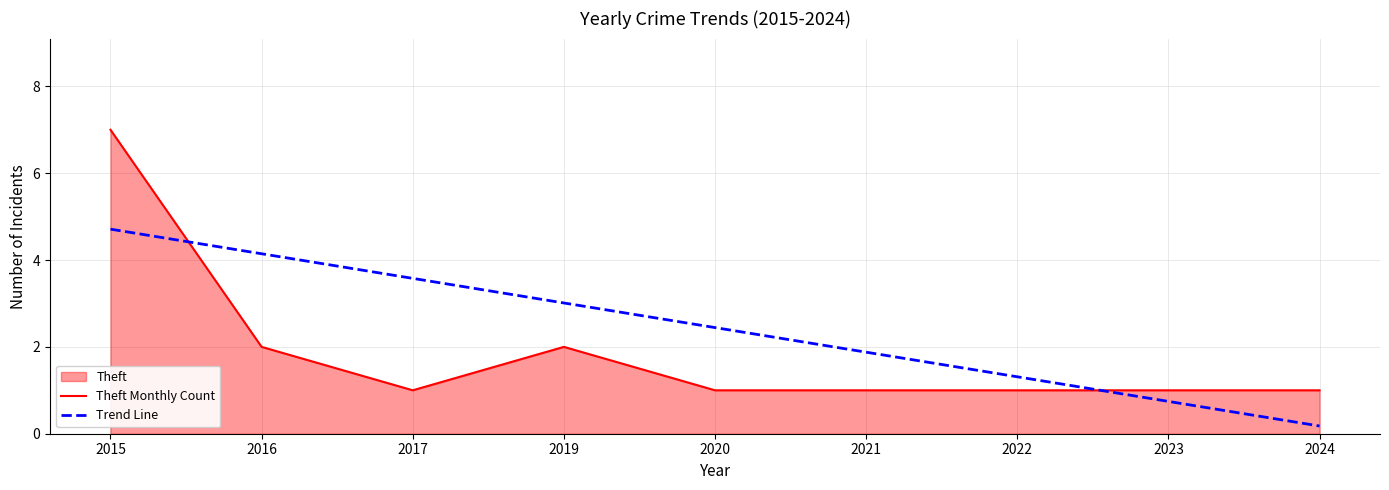

List the series in order of their peak value, highest first.

Theft Monthly Count, Trend Line